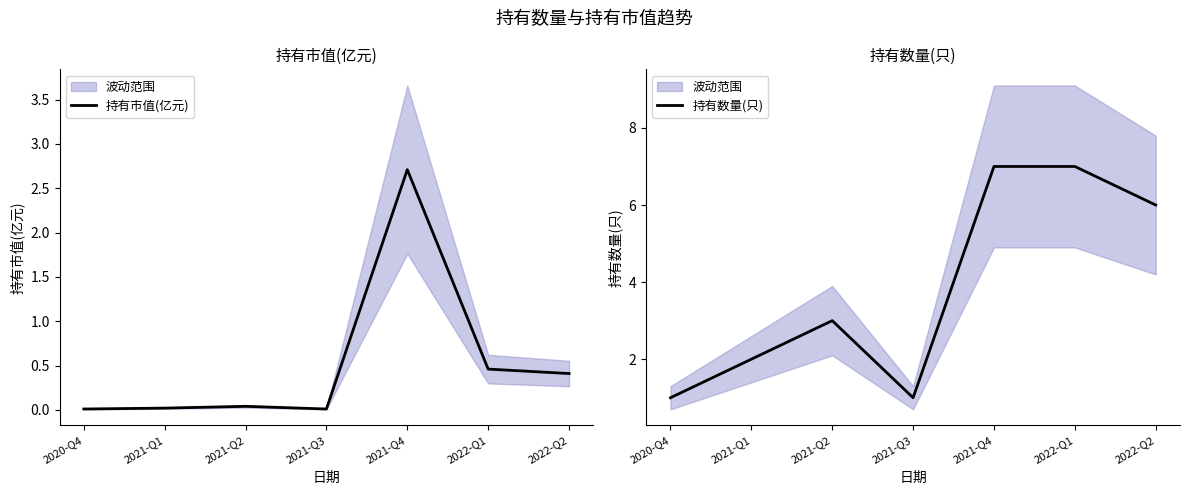

Between 2021-Q3 and 2021-Q4, which is larger?

2021-Q4